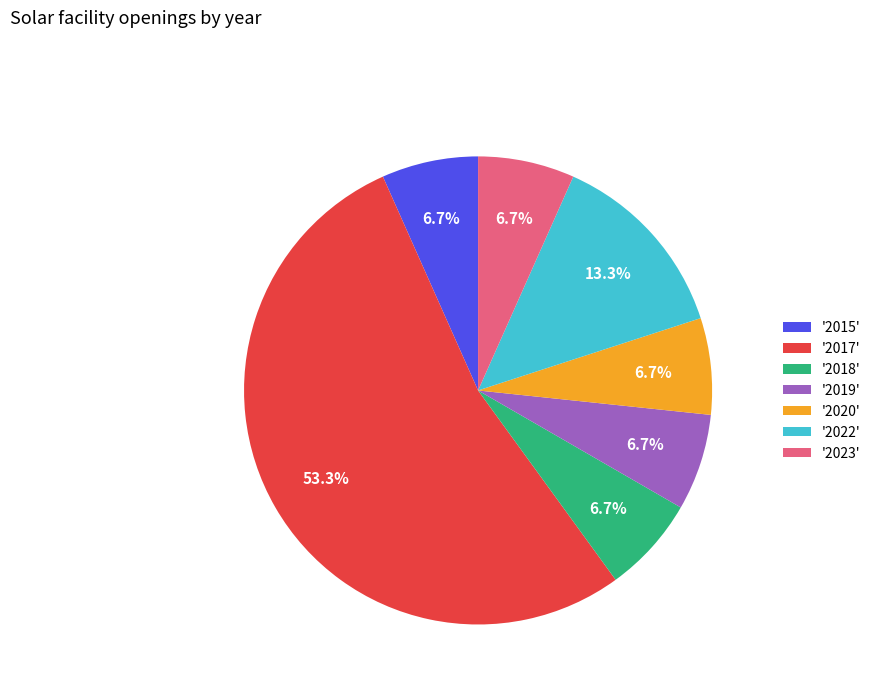

What is the majority slice?

'2017'